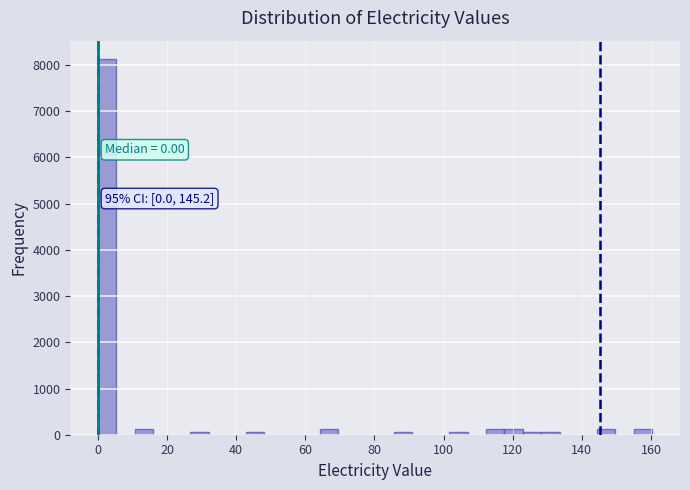

Read against the x-axis, roughly where is the centre of the tallest bar?

2